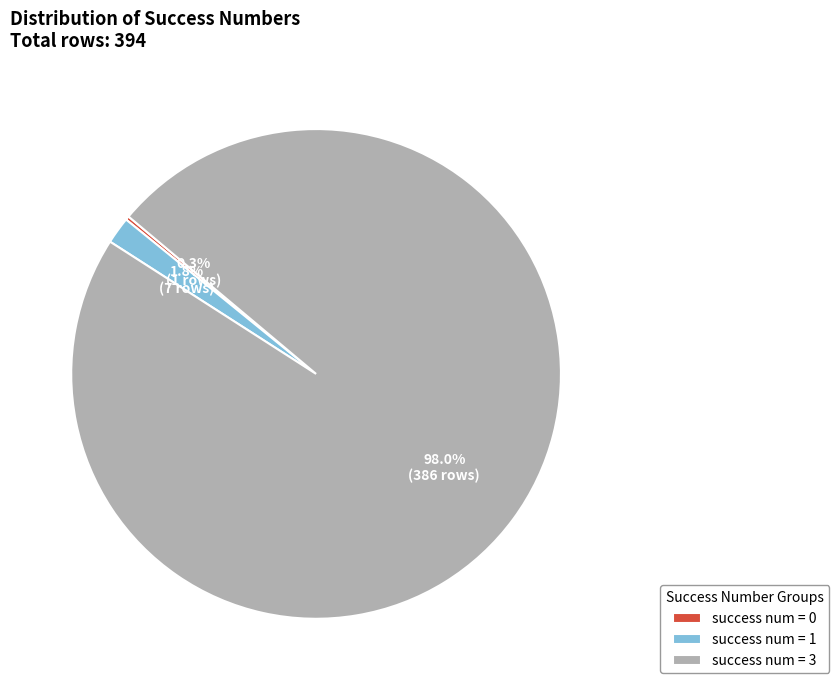

Combined, what portion of the pie is success num = 1 and success num = 3?

99.7%